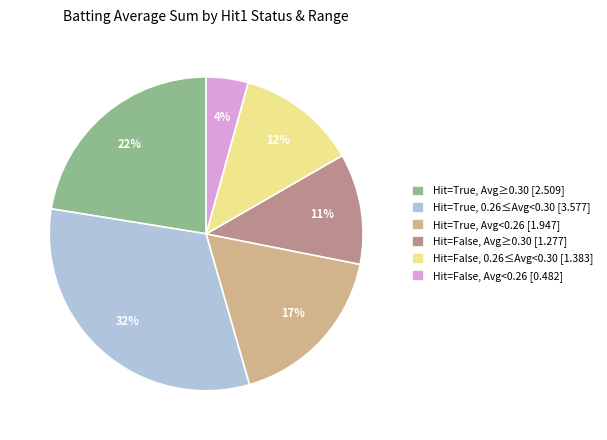

Is the sum of Hit=True, Avg<0.26 [1.947] and Hit=True, 0.26≤Avg<0.30 [3.577] greater than half?

No